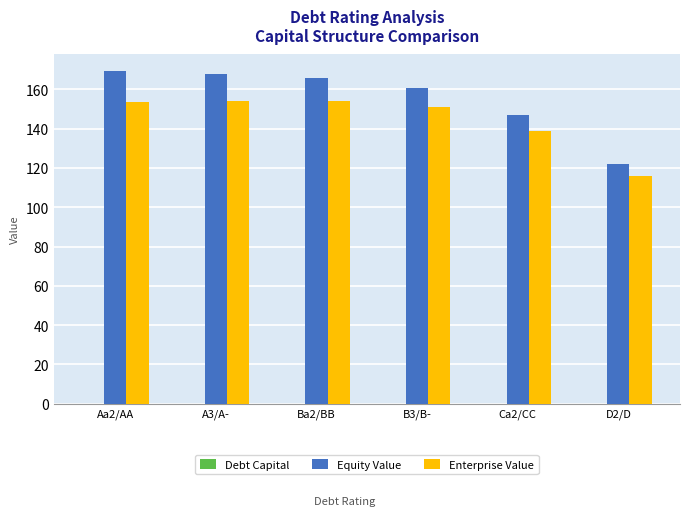

What is the greatest value displayed?

169.3